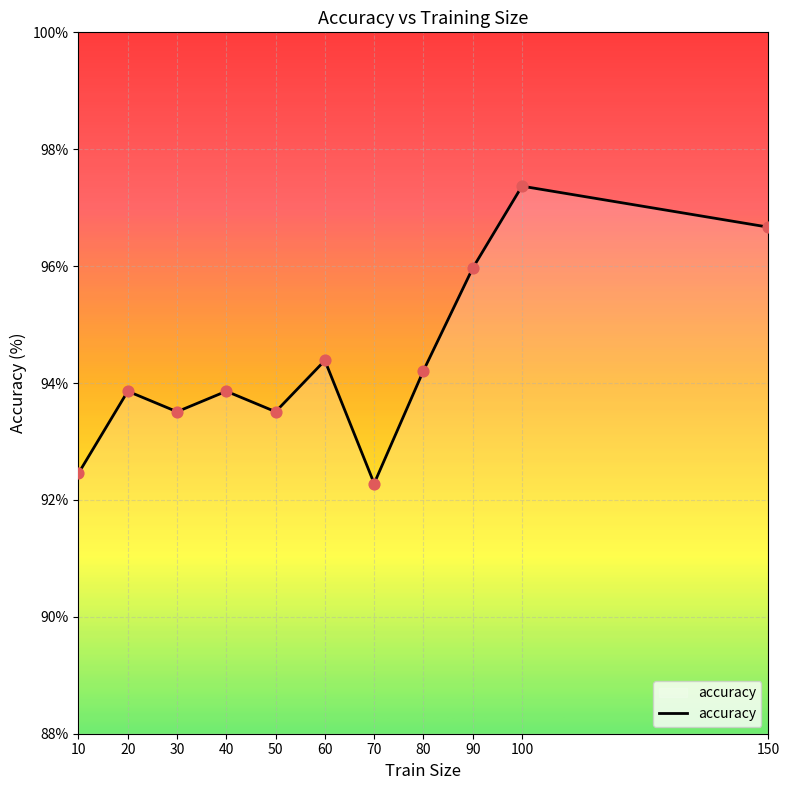

Between 30 and 100, which is larger?

100